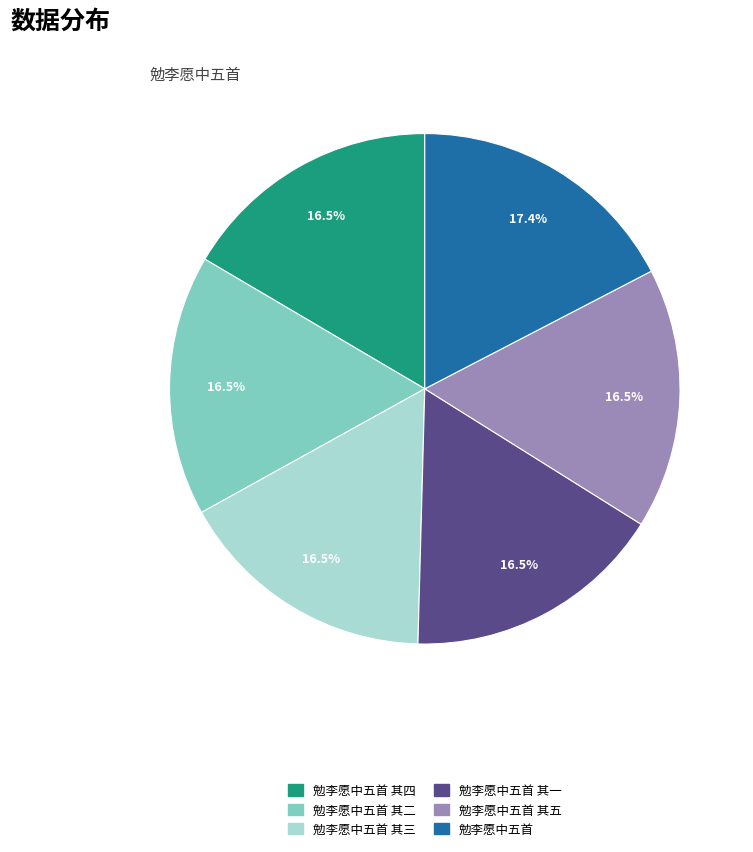

Count the number of slices in the pie.

6